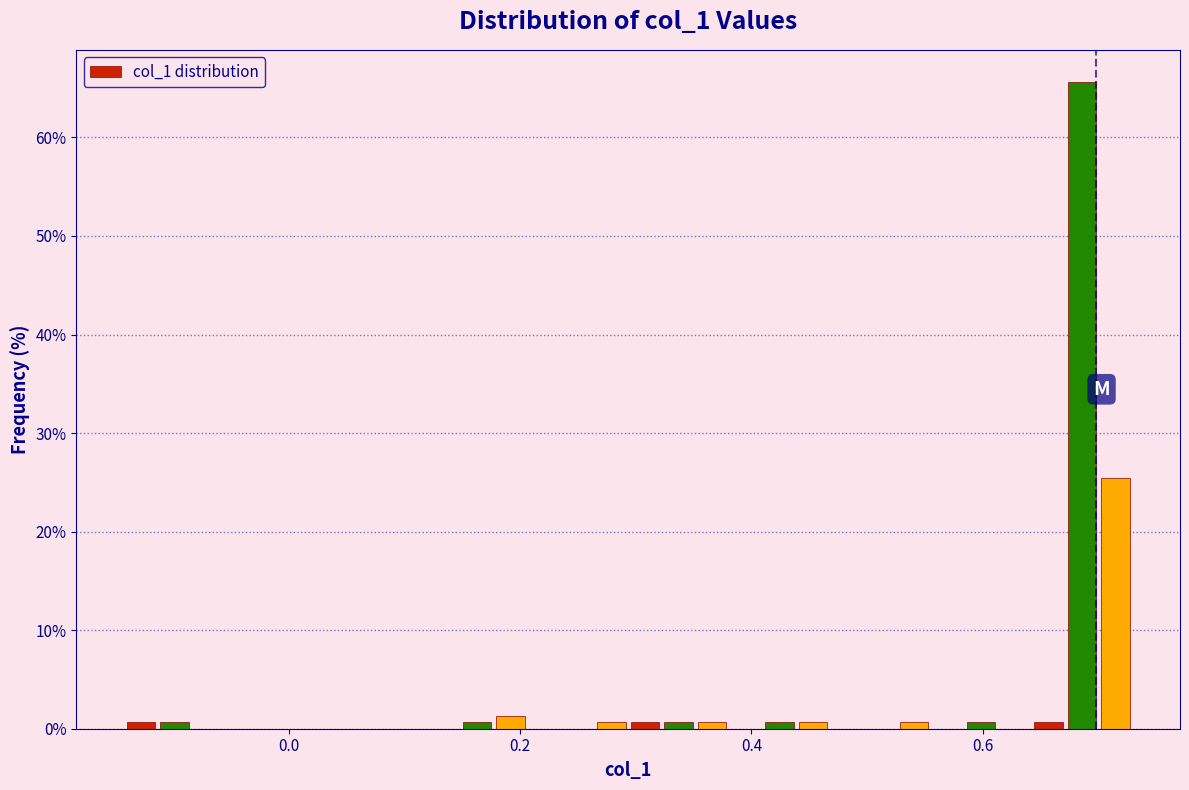

Around what value on the x-axis is the tallest bar? Give the approximate position of its centre, as read against the axis.

0.68